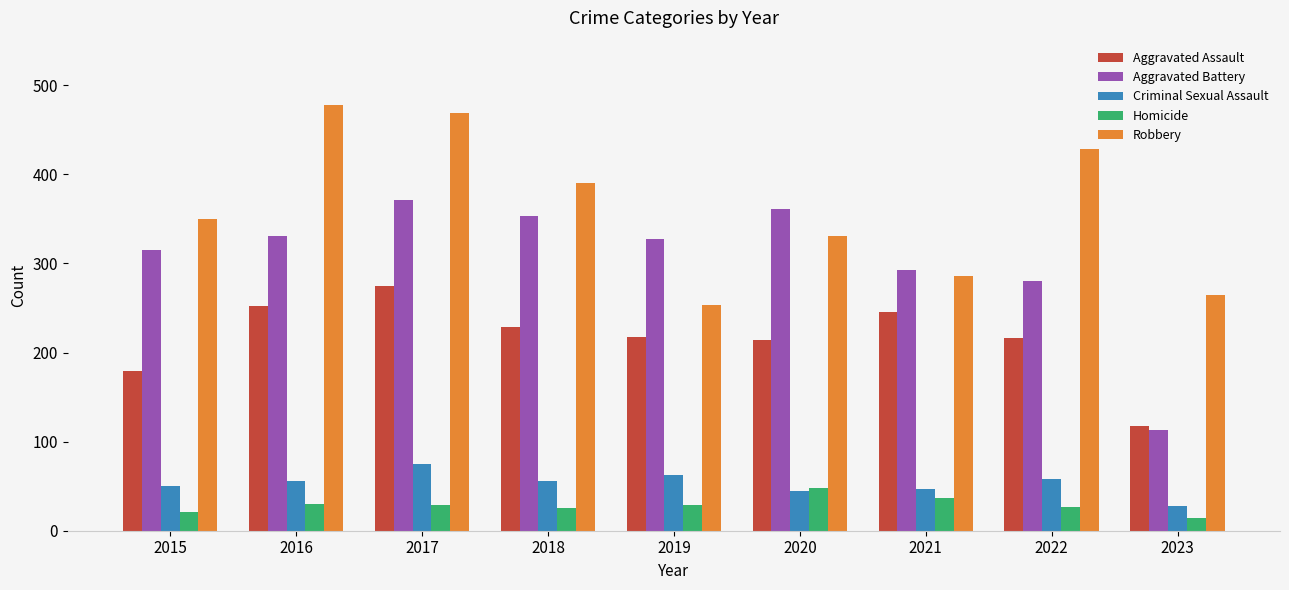

What is the value of the Criminal Sexual Assault bar at the 7th from the left?

47